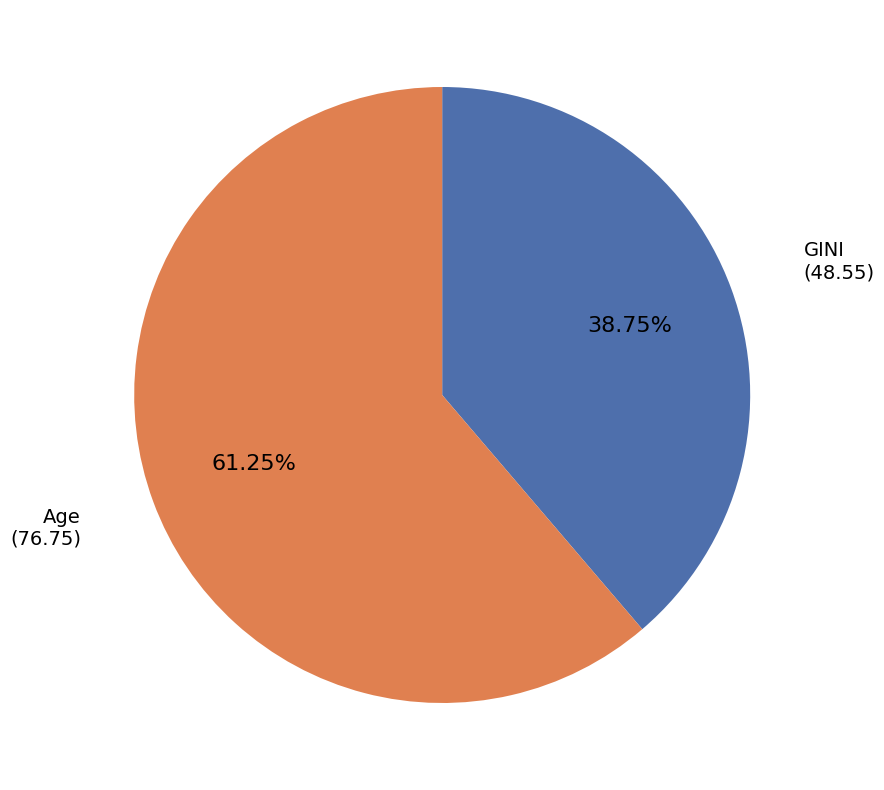

How many slices are in this pie chart?

2